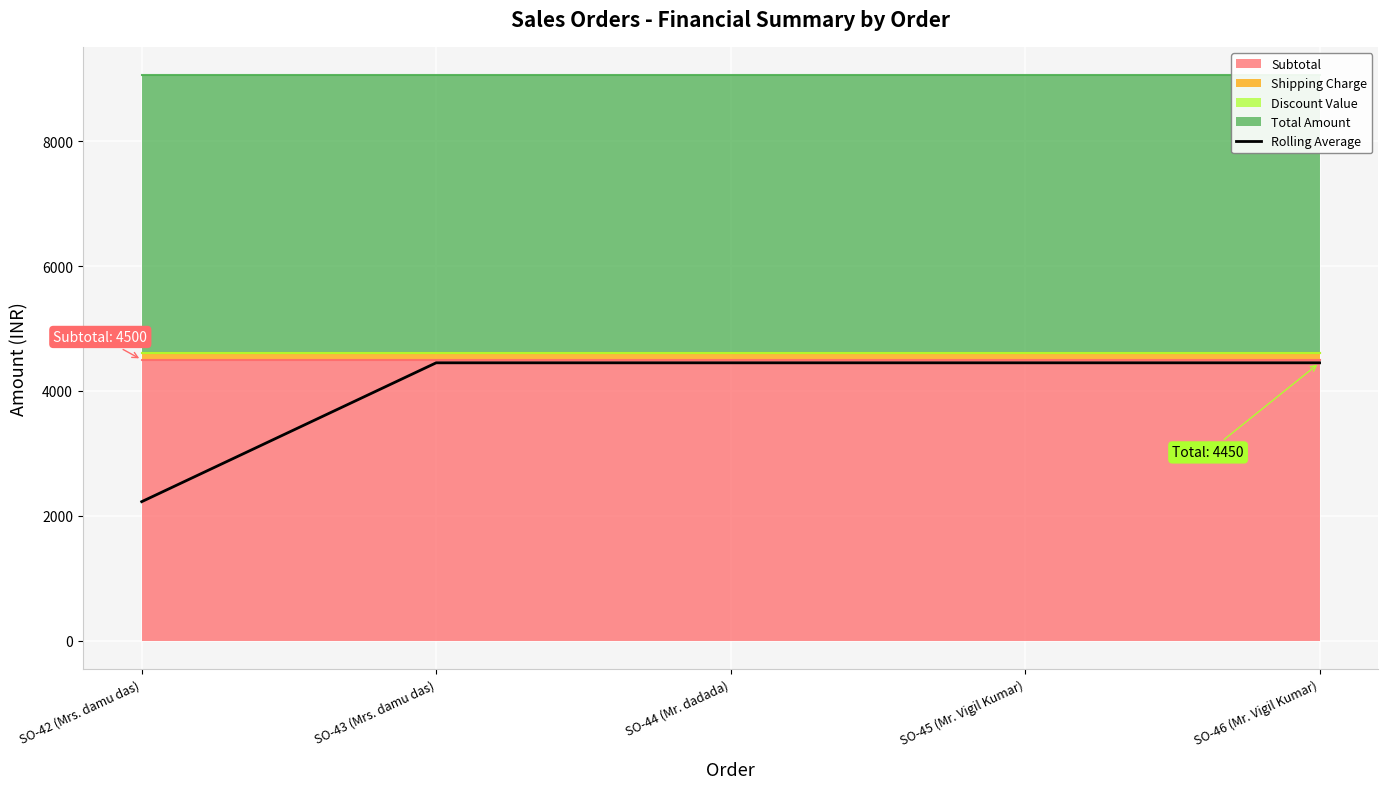

Rank the categories by value from highest to lowest.

SO-43 (Mrs. damu das), SO-44 (Mr. dadada), SO-45 (Mr. Vigil Kumar), SO-46 (Mr. Vigil Kumar), SO-42 (Mrs. damu das)